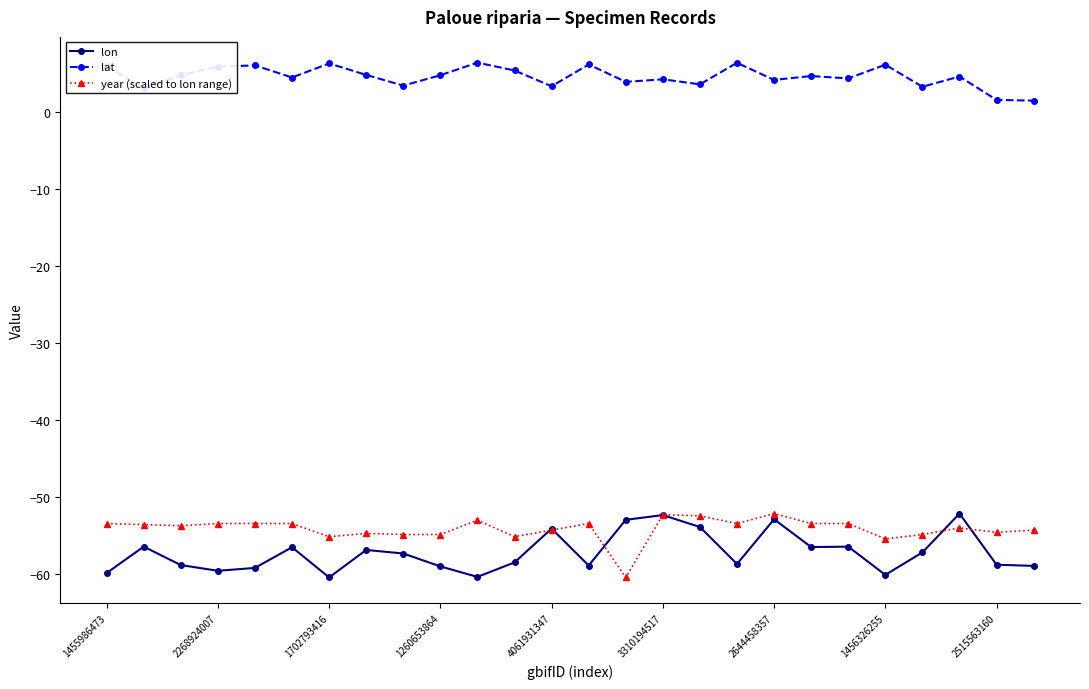

True or false: year (scaled to lon range) has more than 0 interior local peaks.

True